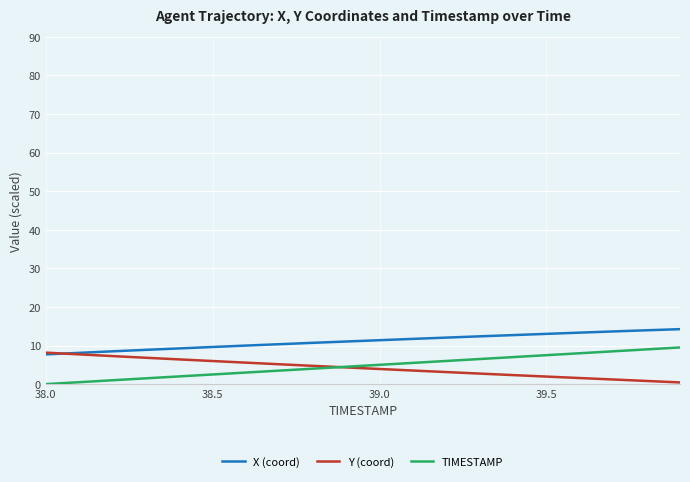

What is the highest value of the Y (coord) series?

8.2